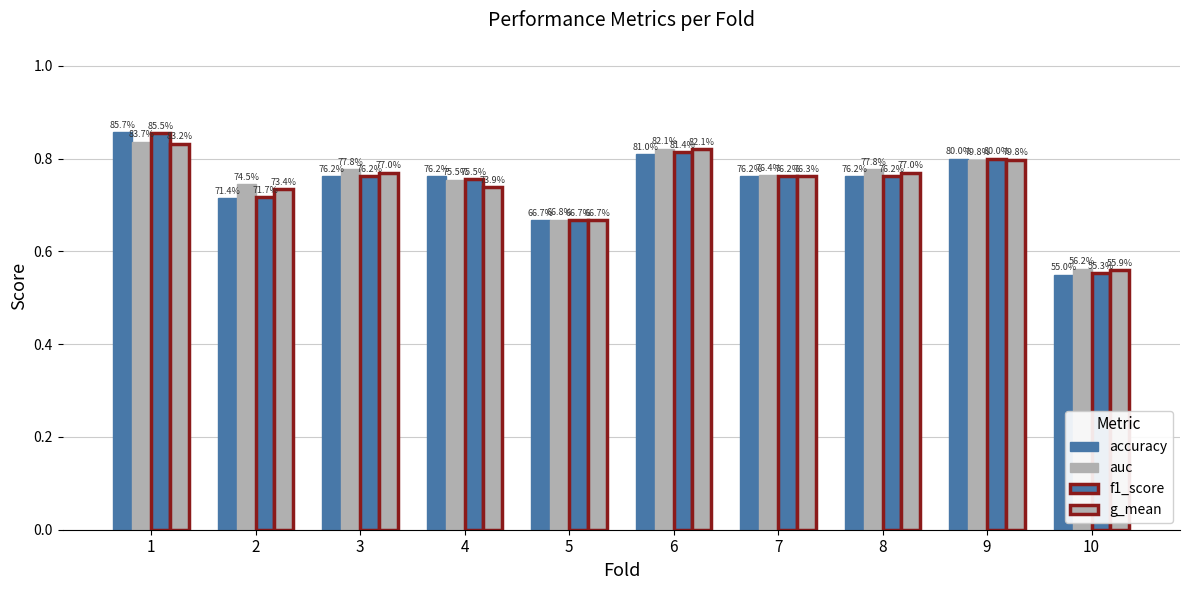

What is the highest value of the auc series?

0.8